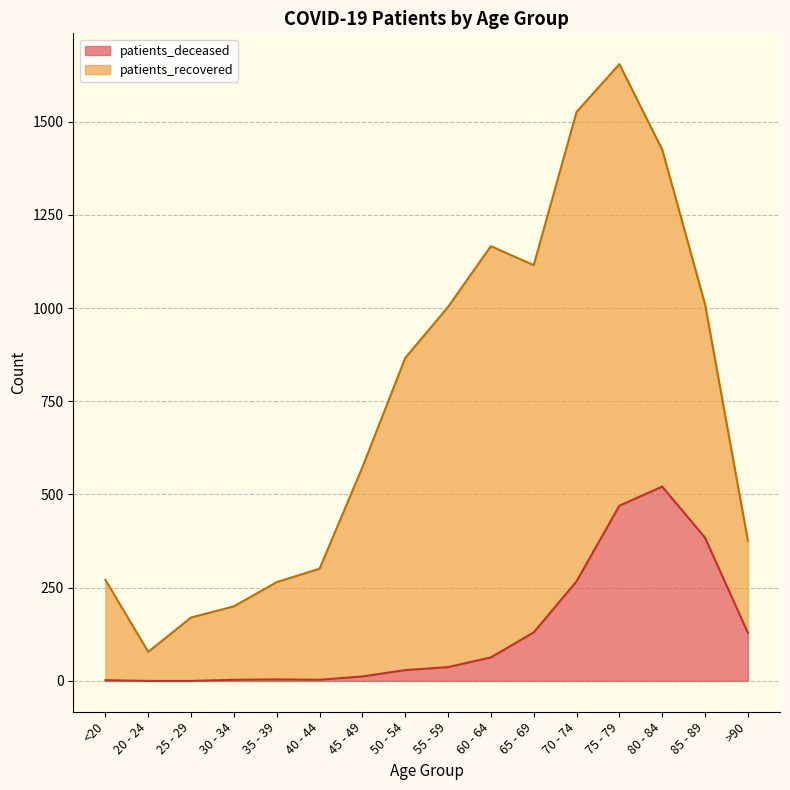

Which label corresponds to the largest value in the chart?

80 - 84